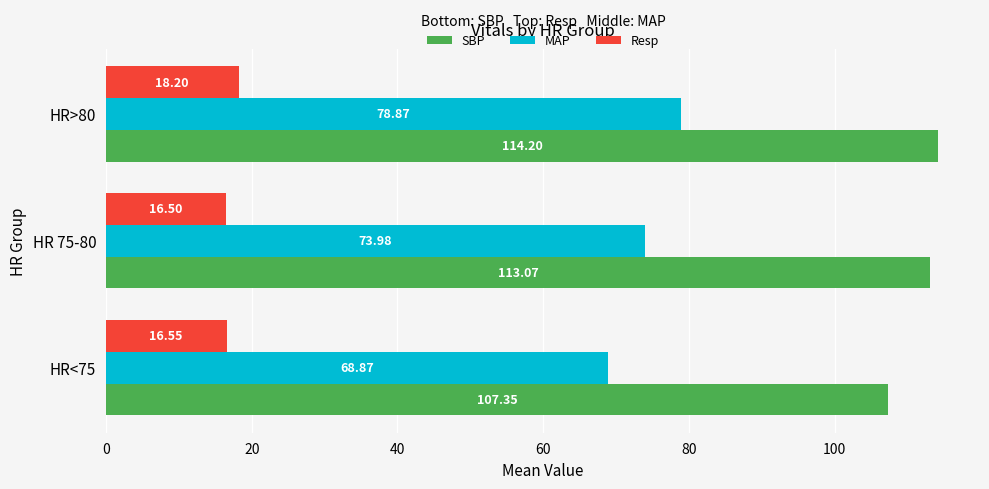

Which series has the largest range (max minus min)?

MAP